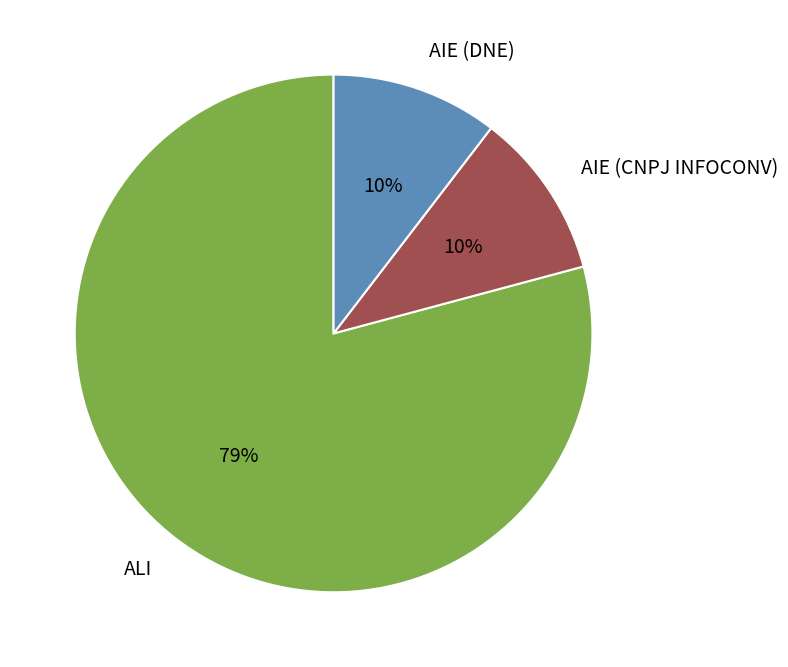

Is it true that ALI is 79% of the pie?

True